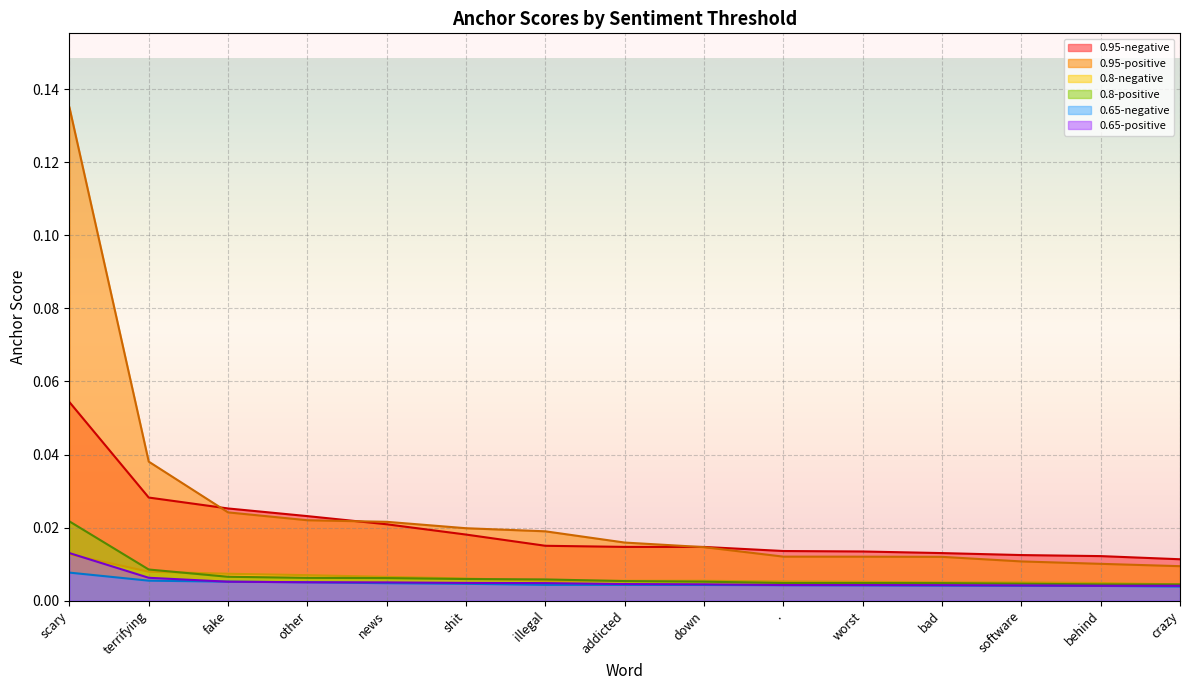

The 0.95-positive series shows 0.0 at .. True or false?

True